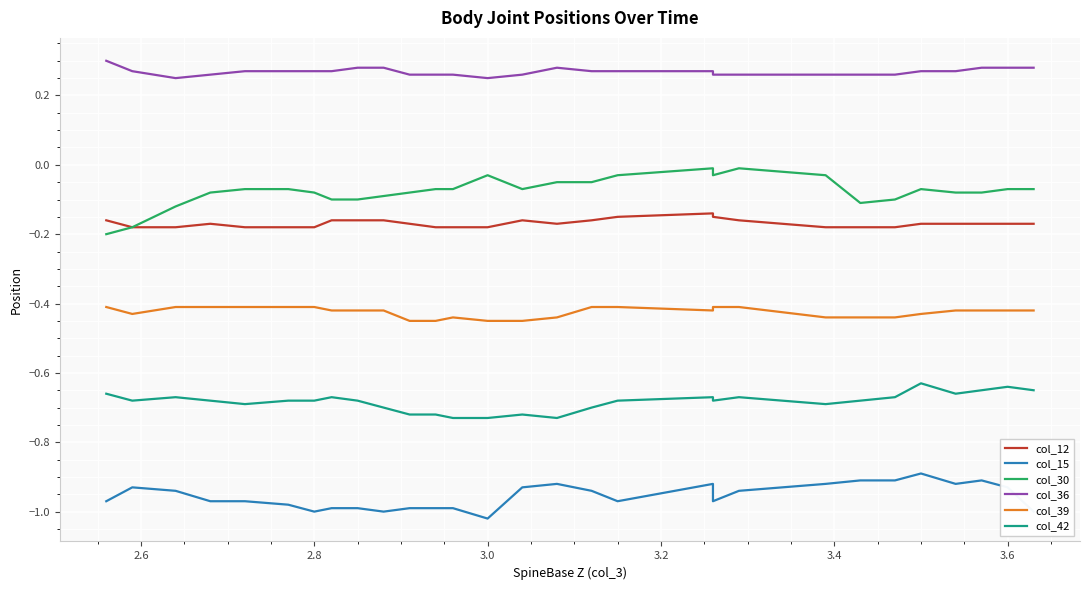

How many interior local peaks does the col_39 series have?

1